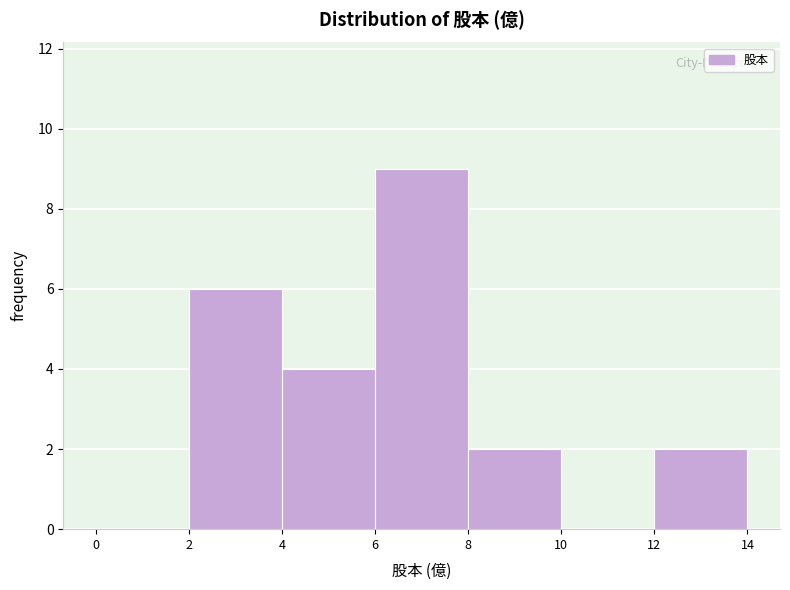

Reading left to right, transcribe this chart: for each bar, give the range it covers on the x-axis and its height. The values are not printed on the chart, so give them approximately, as read against the axis.

0 to 2: 0
2 to 4: 6
4 to 6: 4
6 to 8: 9
8 to 10: 2
10 to 12: 0
12 to 14: 2